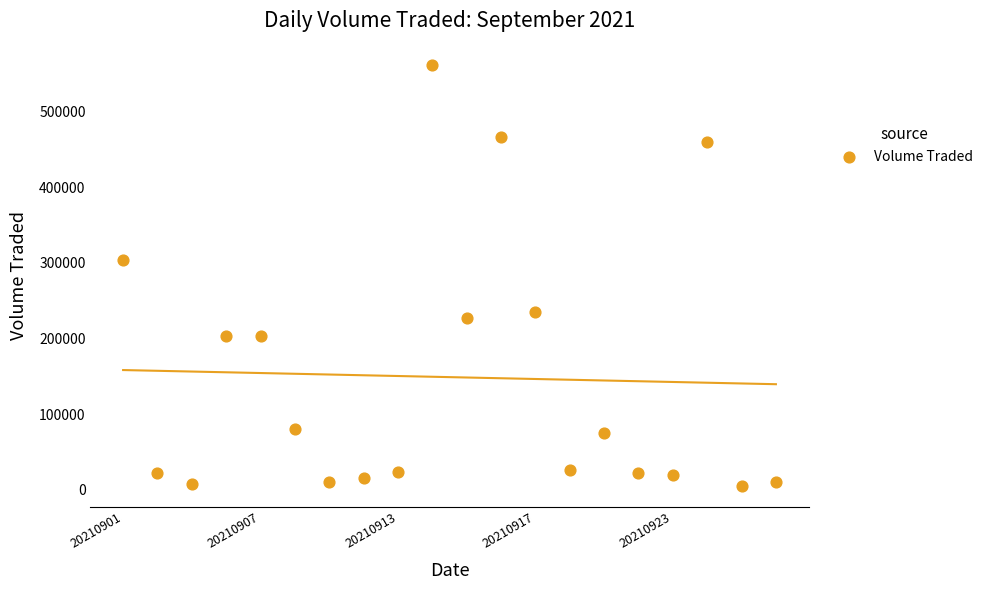

What is the range of Y values (max minus min)?

556900